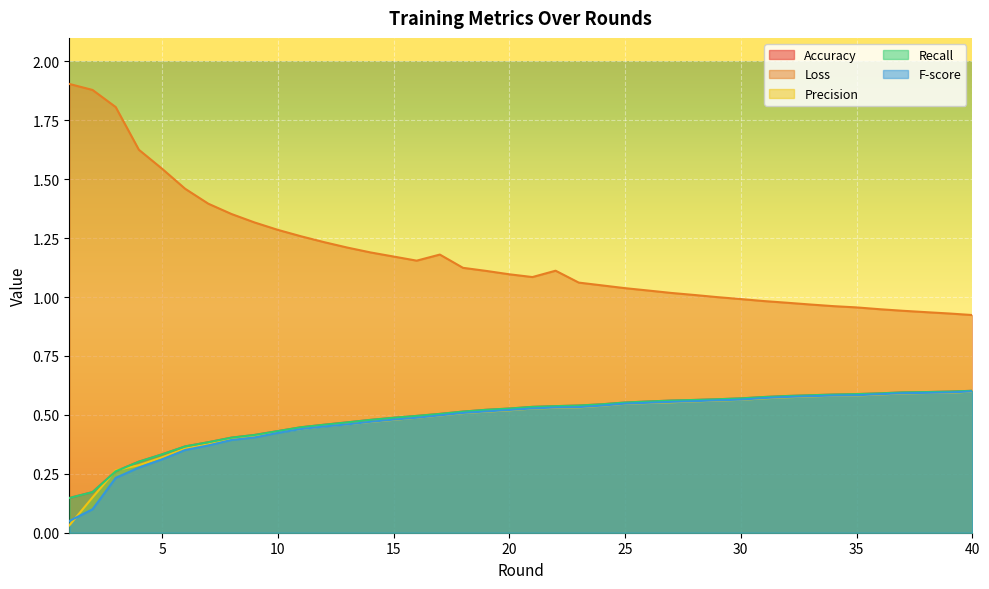

Is it true that Loss equals 1.5 at 6?

True